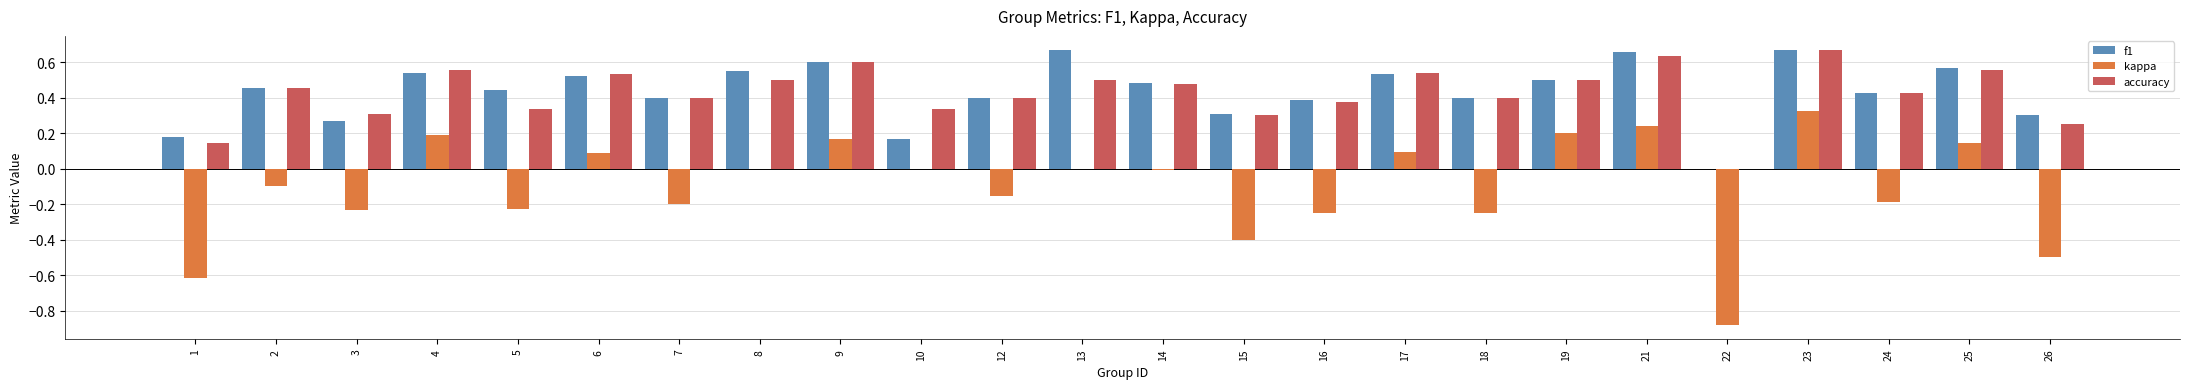

True or false: f1 has a value of 0.5 at 26.

False